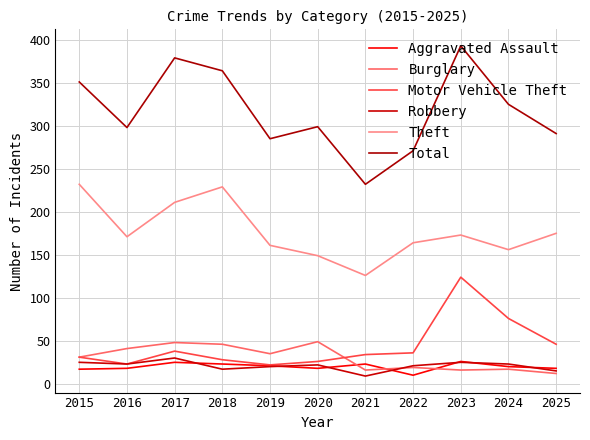

True or false: Motor Vehicle Theft and Robbery cross at least once.

False